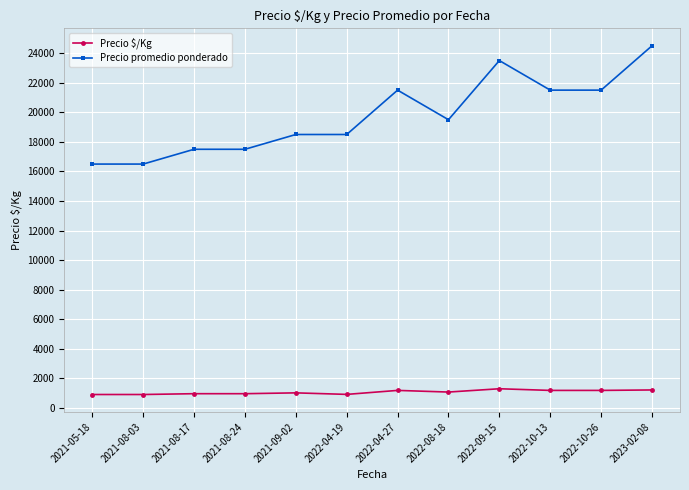

Is the value of Precio promedio ponderado at 2022-04-19 greater than the value of Precio $/Kg at 2022-10-26?

Yes